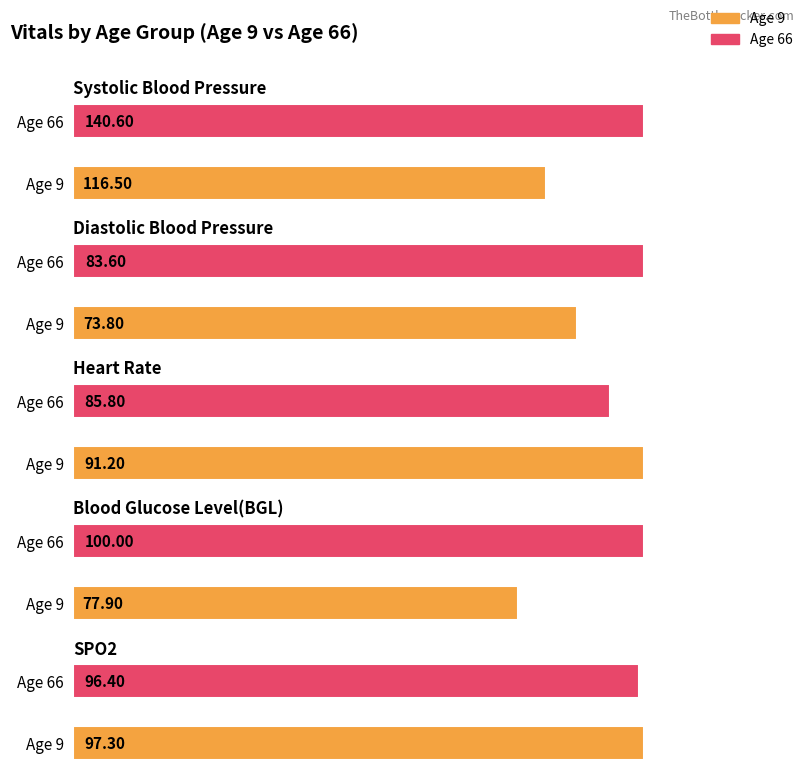

What is the sum of the Heart Rate values at Age 66 and Age 9?

177.0